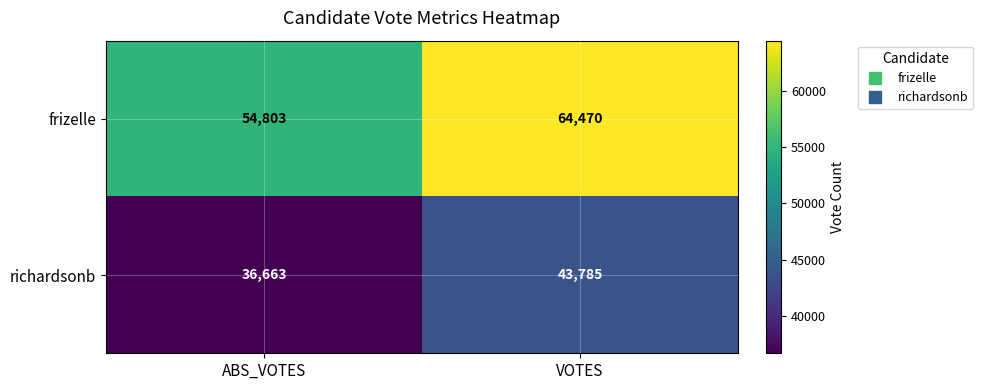

Which series has the largest total across all categories?

frizelle